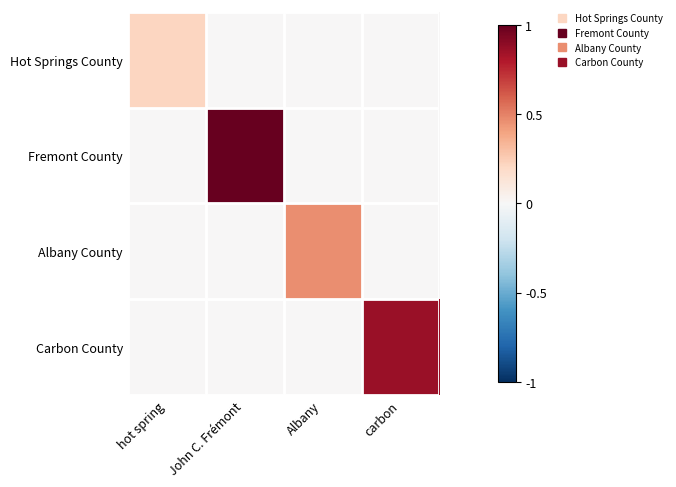

Rank the series by their average value, from lowest to highest.

Hot Springs County, Albany County, Carbon County, Fremont County